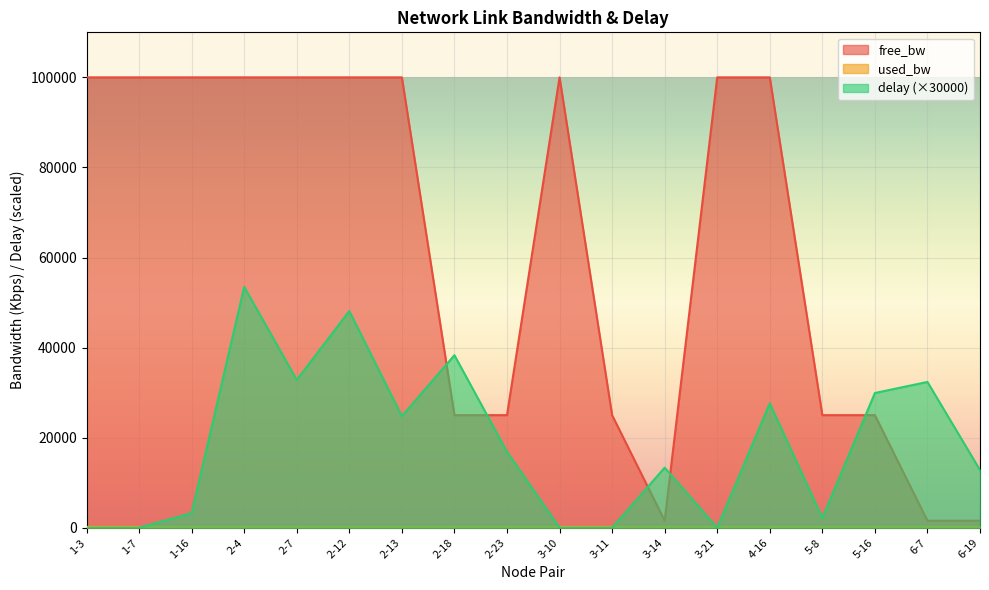

Is the value of delay at 3-21 greater than the value of free_bw at 1-16?

No